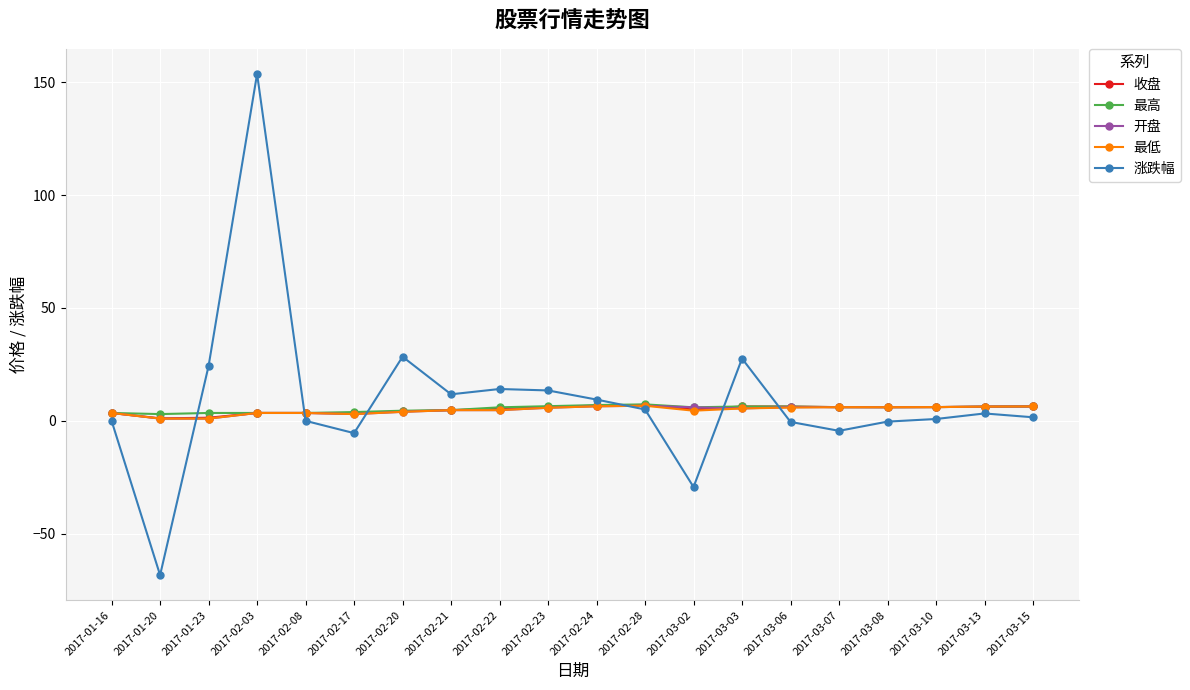

What is the label of the 17th point from the left?

2017-03-08